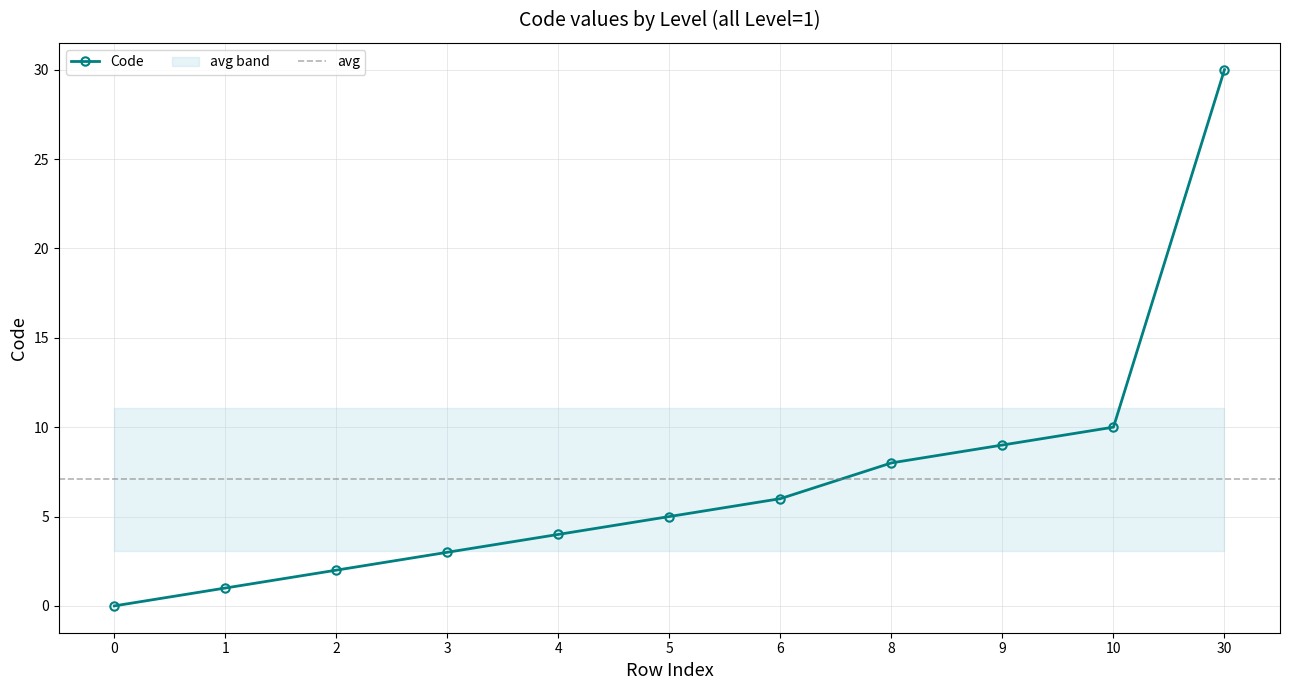

What is the change in value from 1 to 3?

+2